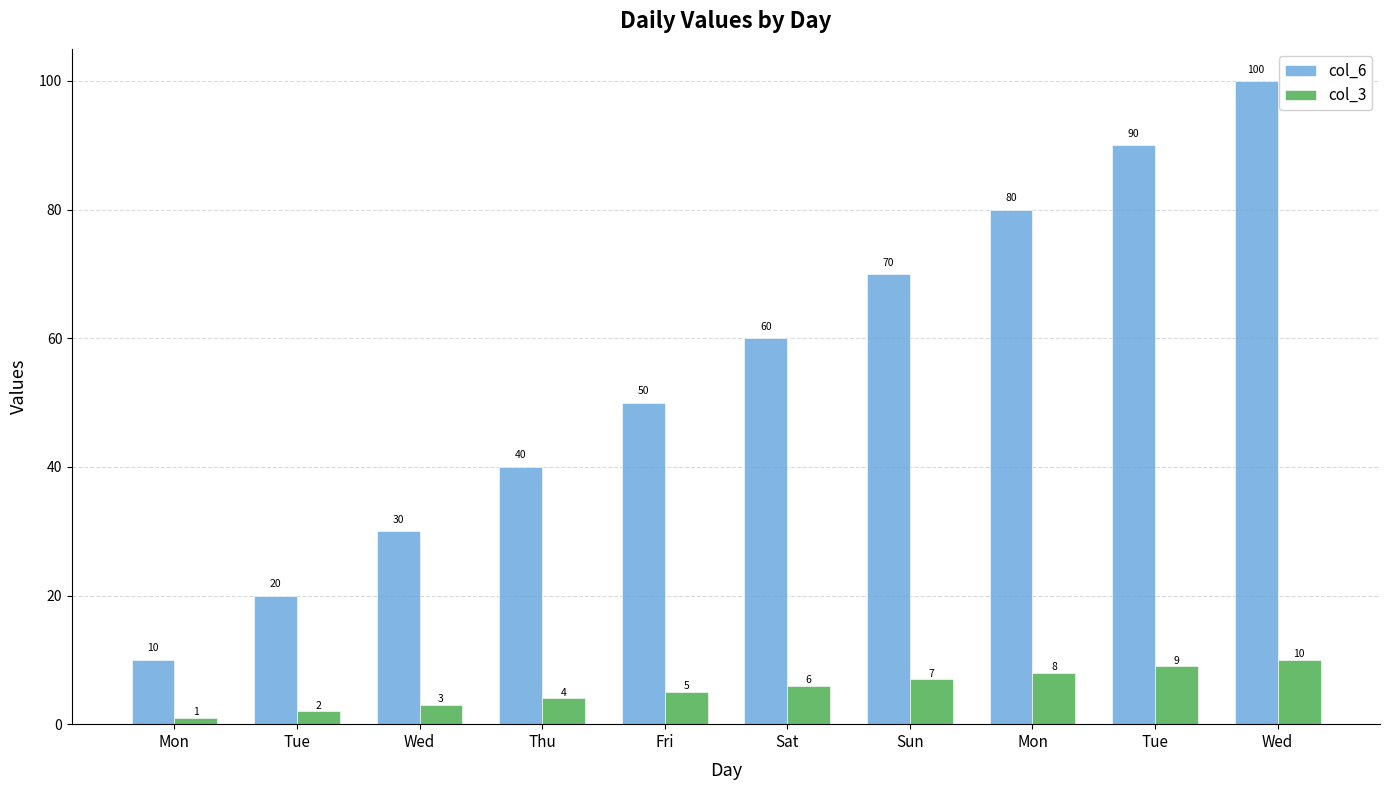

What are all the series names shown in the legend?

col_6, col_3